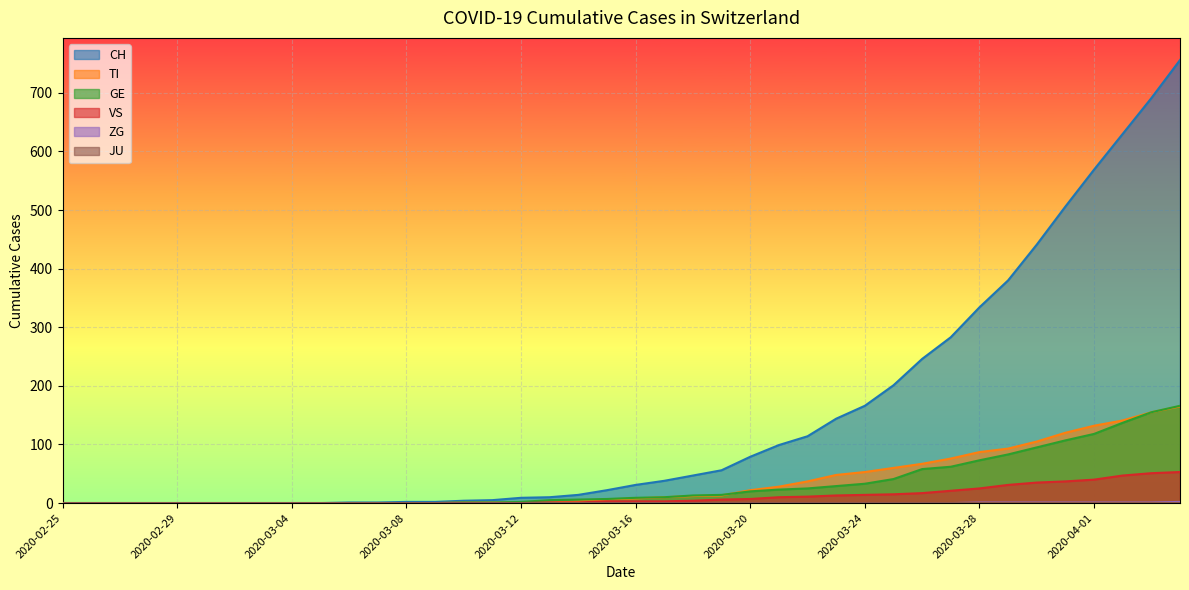

What is the label of the 9th point from the left?

2020-03-04